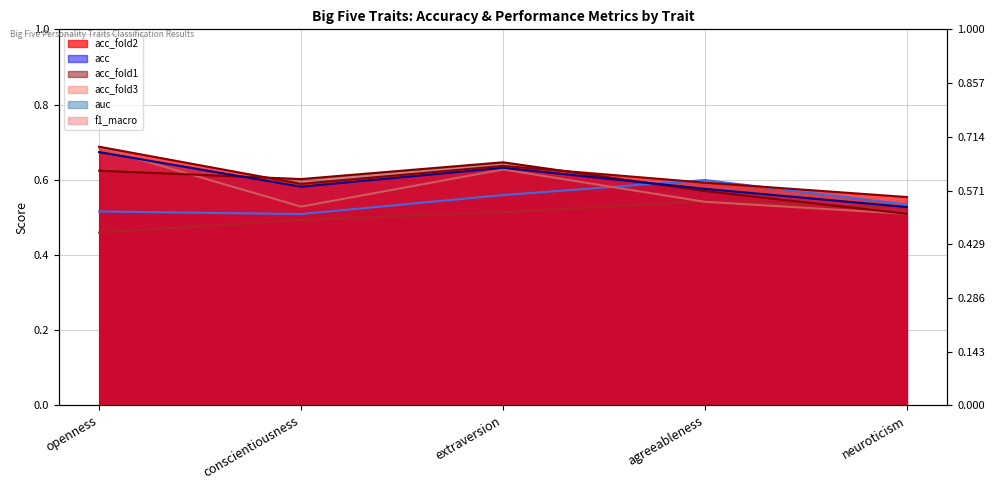

What is the spread (max minus min) of values at agreeableness?

0.1